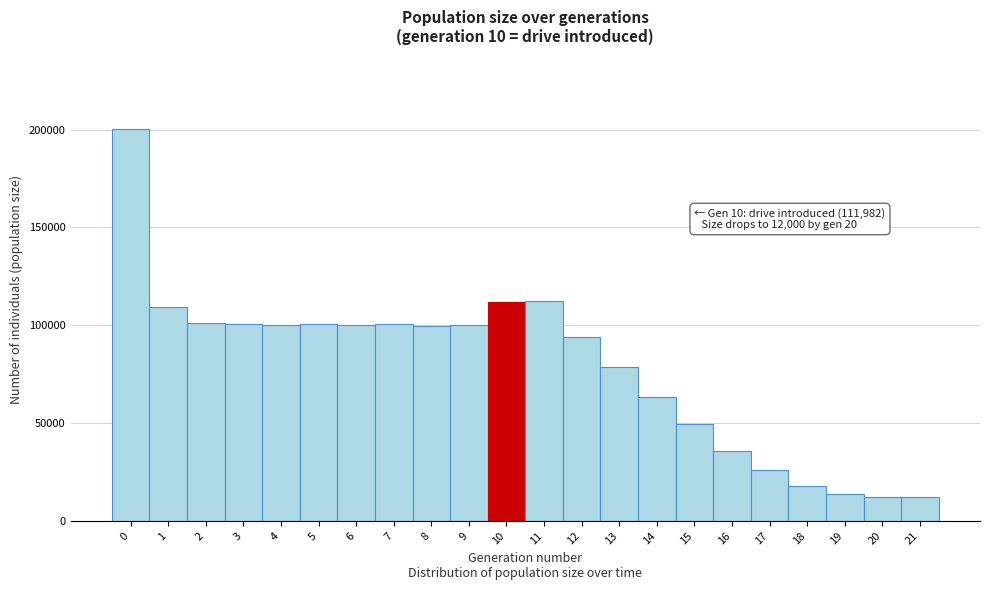

Which range on the x-axis has the tallest bar?

-0.5 to 0.5